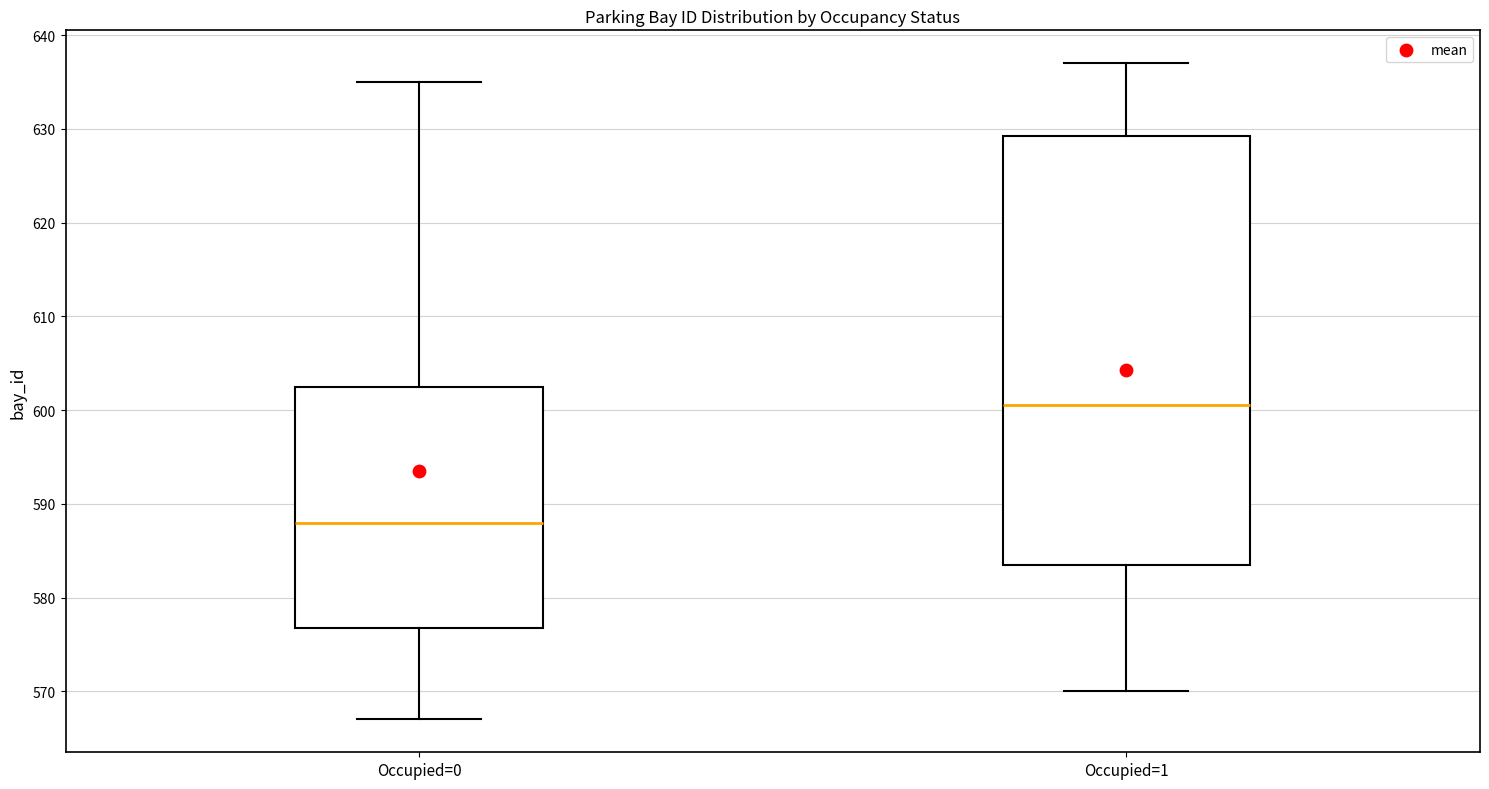

Comparing the boxes themselves (not the whiskers), which one is the tallest?

Occupied=1